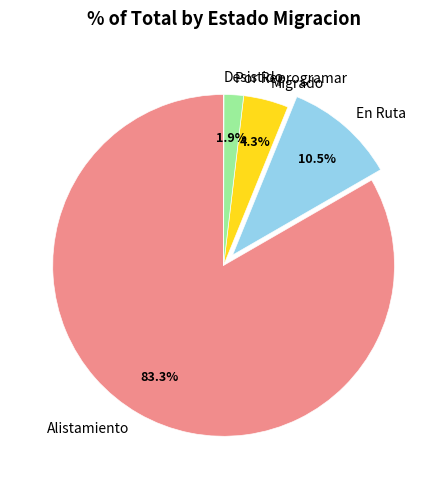

What percentage is NOT represented by Por Reprogramar?

98.1%